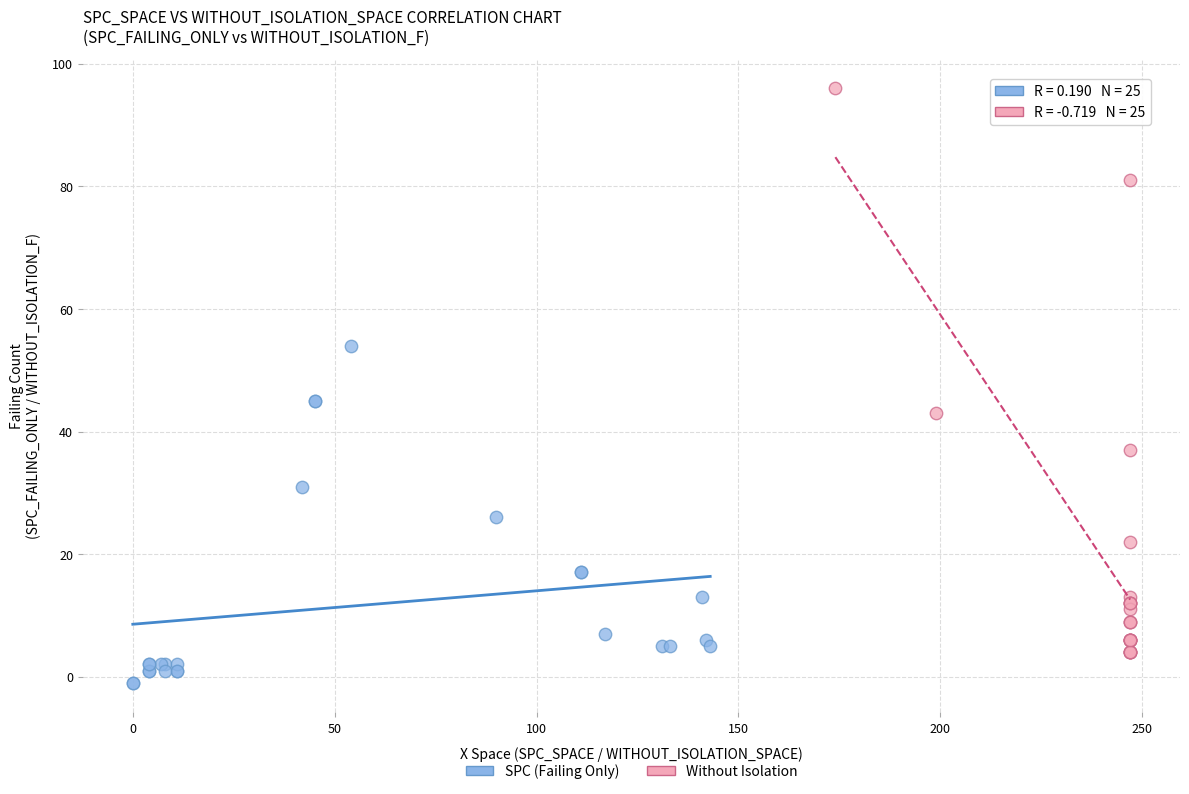

Which series contains the lowest Y value?

SPC (Failing Only)